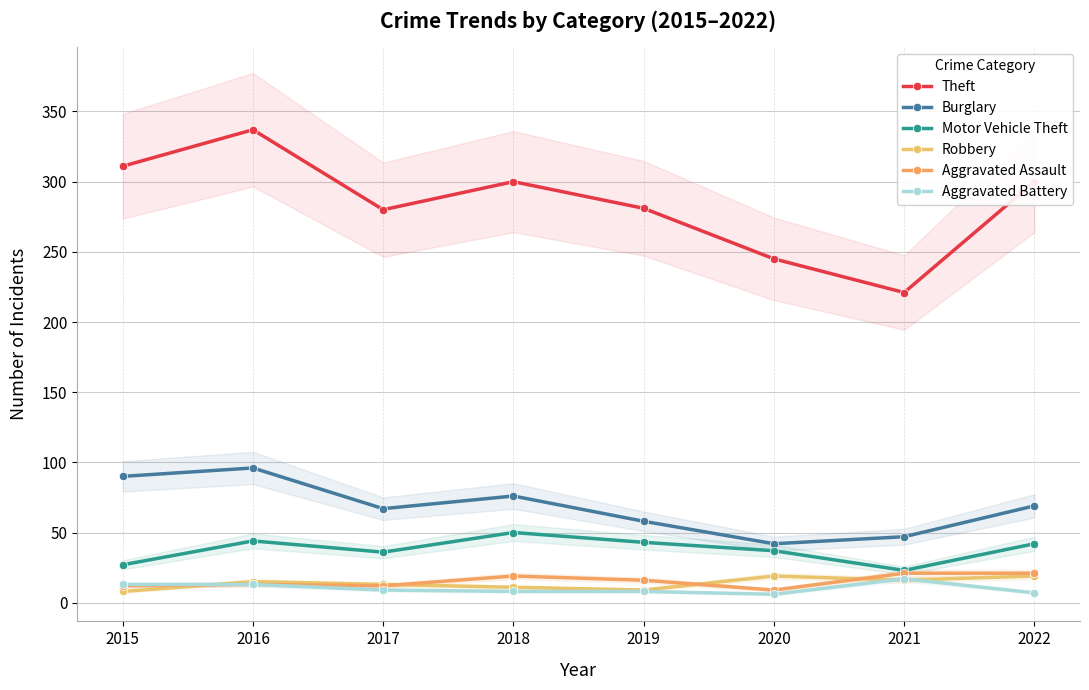

What are all the series names shown in the legend?

Theft, Burglary, Motor Vehicle Theft, Robbery, Aggravated Assault, Aggravated Battery